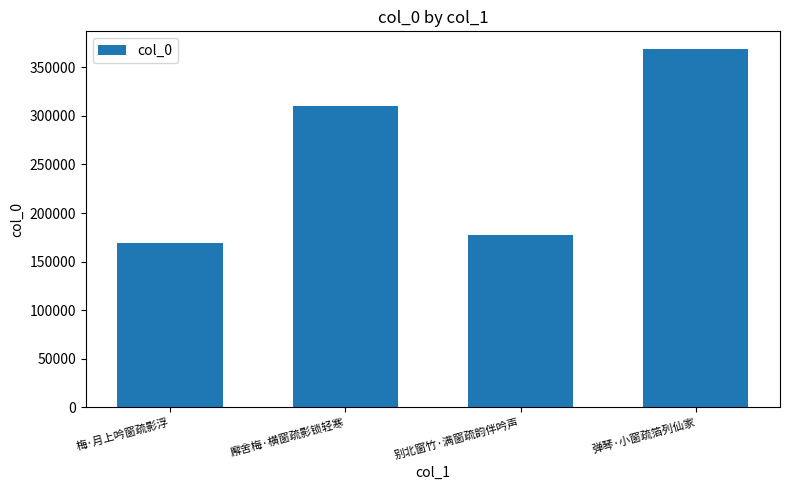

What is the label of the 1st bar from the left?

梅·月上吟窗疏影浮